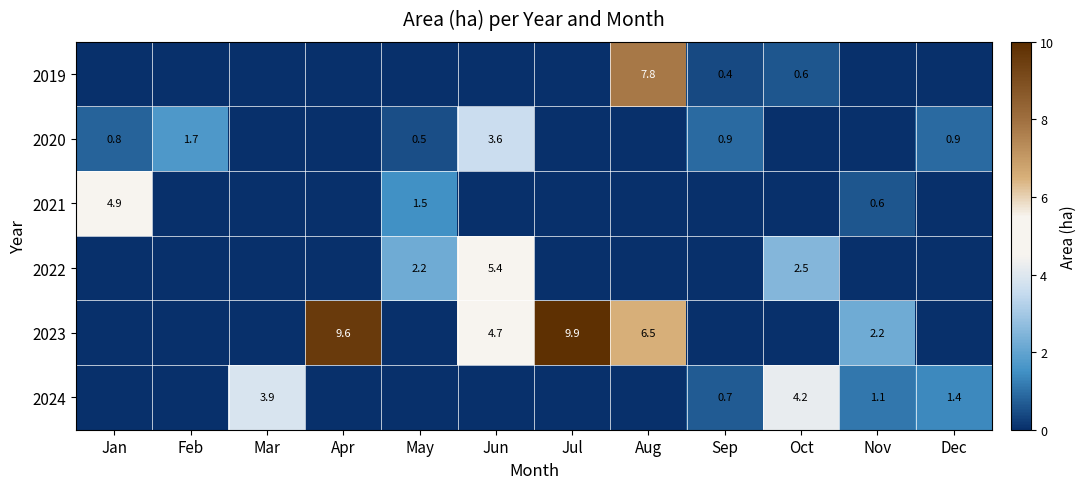

At which category does the chart reach its peak across all series?

Jul